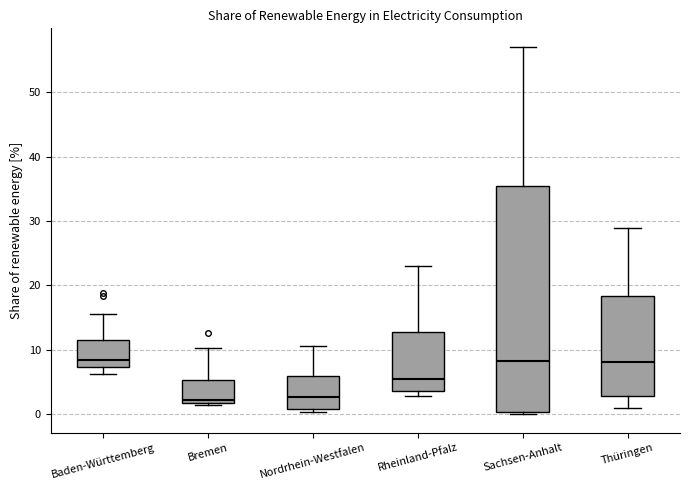

Where is the upper edge of the box for Bremen on the y-axis? The values are not printed on the chart, so give them approximately, as read against the axis.

5